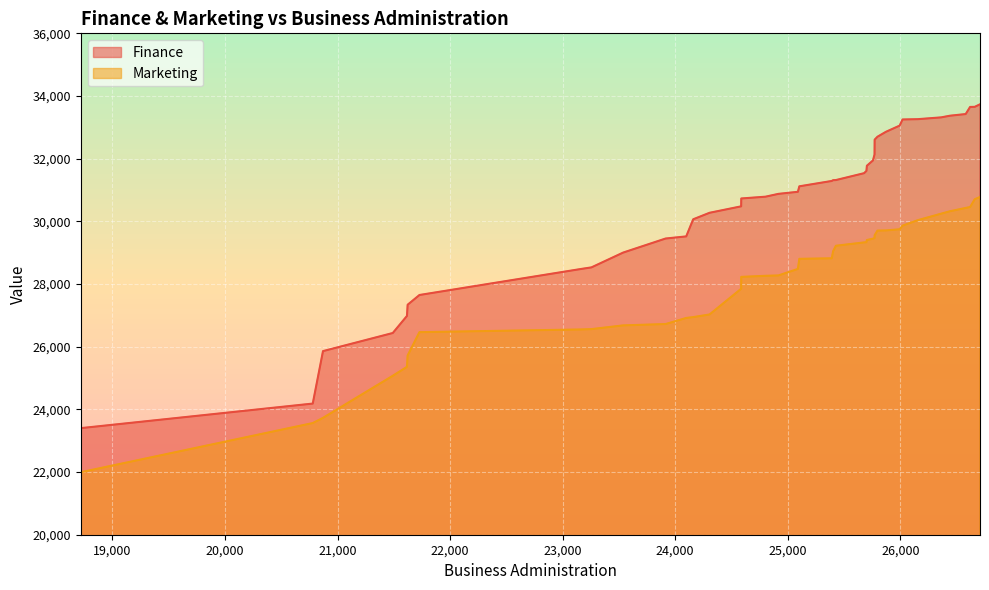

Which series has the widest spread of values?

Finance